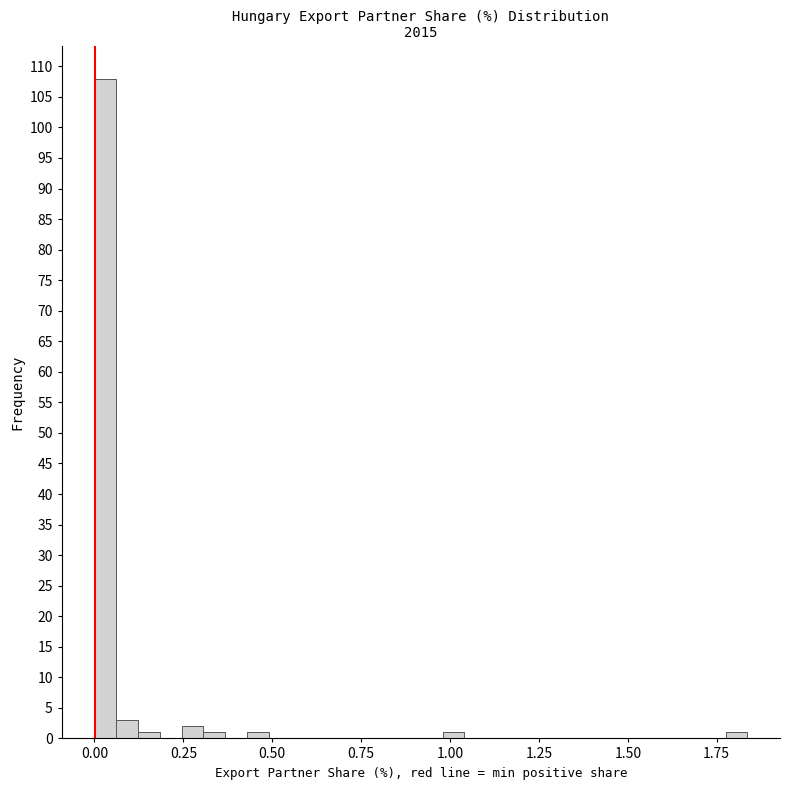

Read against the x-axis, roughly where is the centre of the tallest bar?

0.05